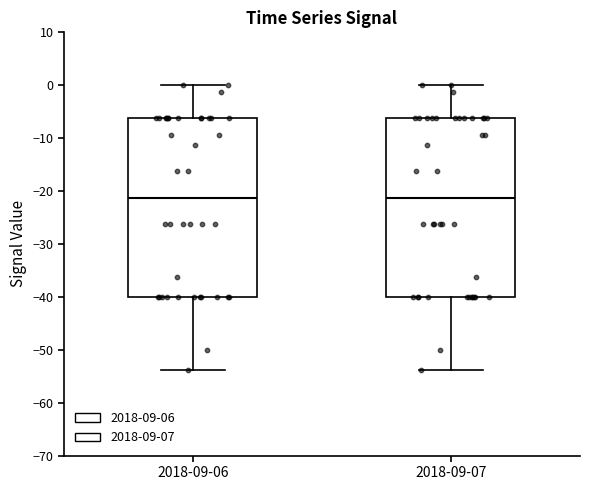

Where is the lower edge of the box for 2018-09-07 on the y-axis? The values are not printed on the chart, so give them approximately, as read against the axis.

-40